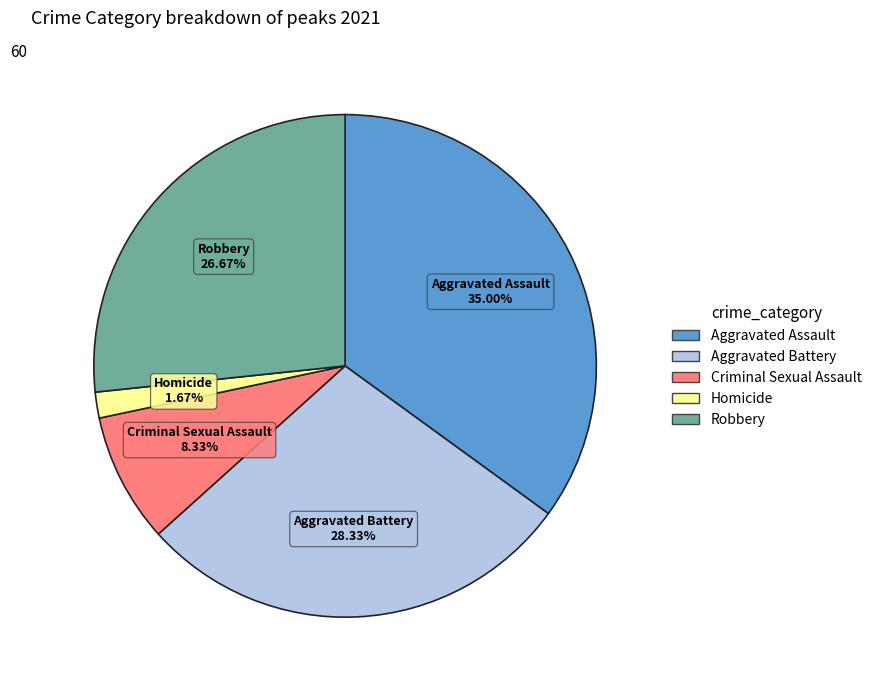

To the nearest percent, what is the average slice percentage?

20%